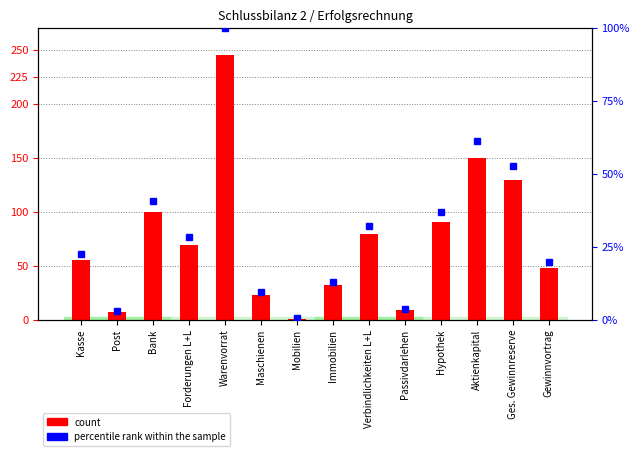

What is the average value of the count series?

74.1